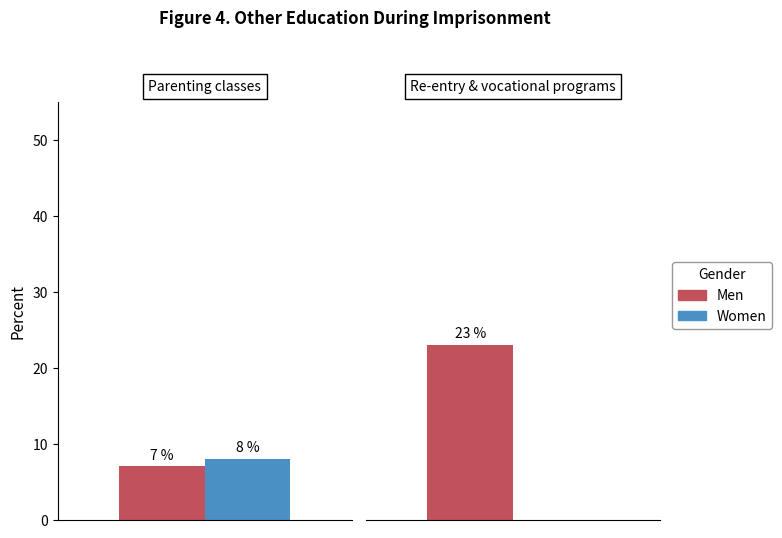

What is the value of the Men bar at the 1st from the left?

7